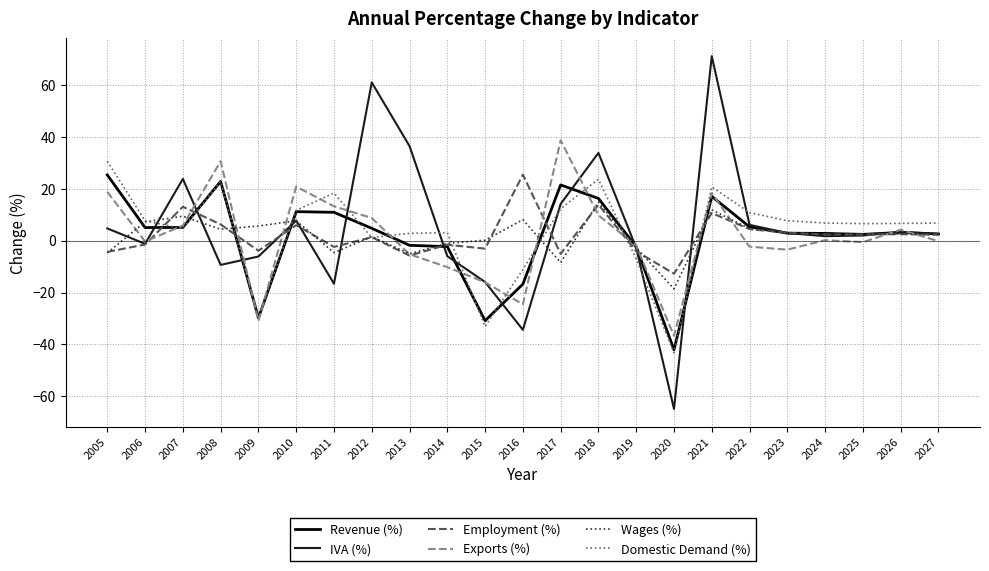

True or false: Domestic Demand (%) and Wages (%) cross at least once.

True